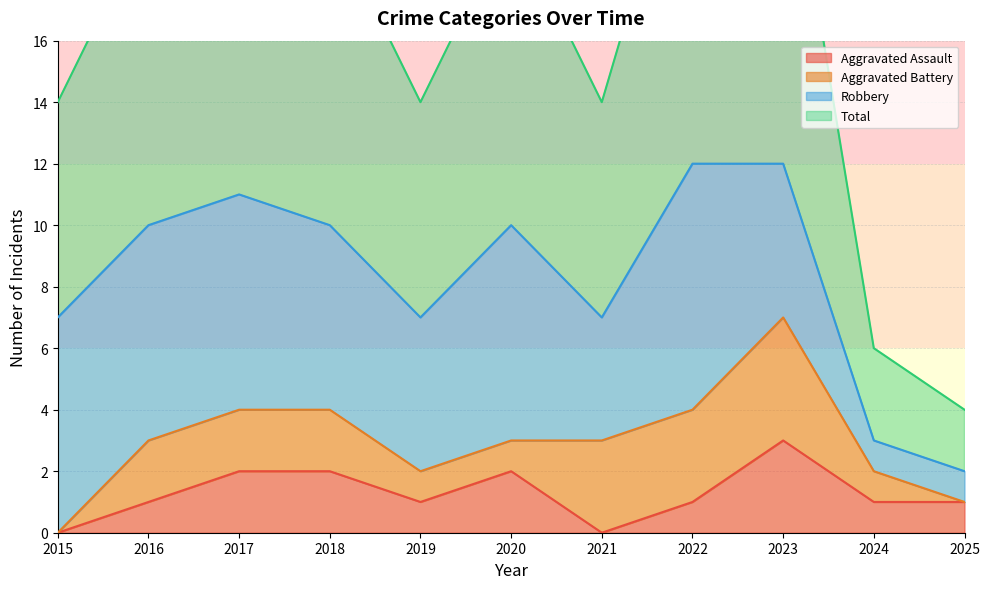

The Aggravated Assault series shows 2 at 2018. True or false?

True